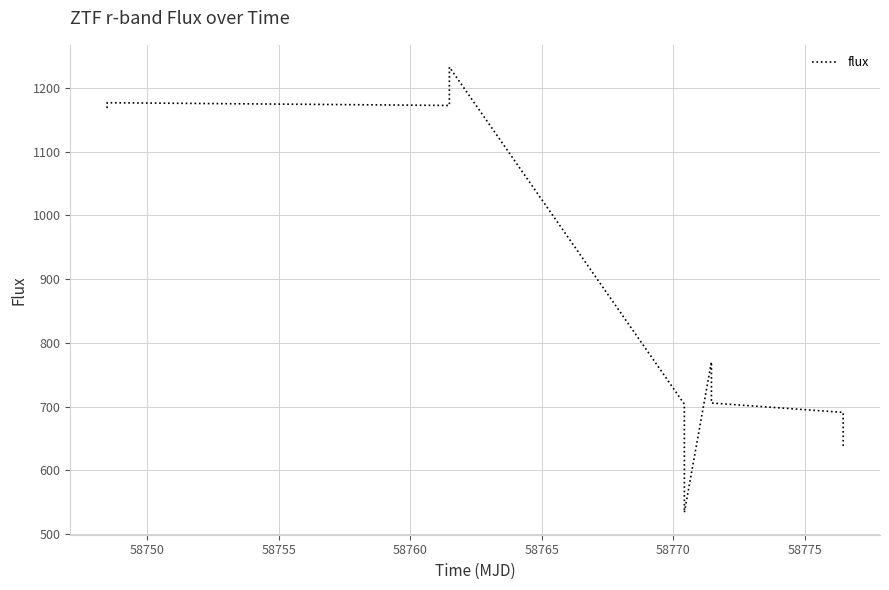

What is the difference between the maximum and minimum values?

698.1